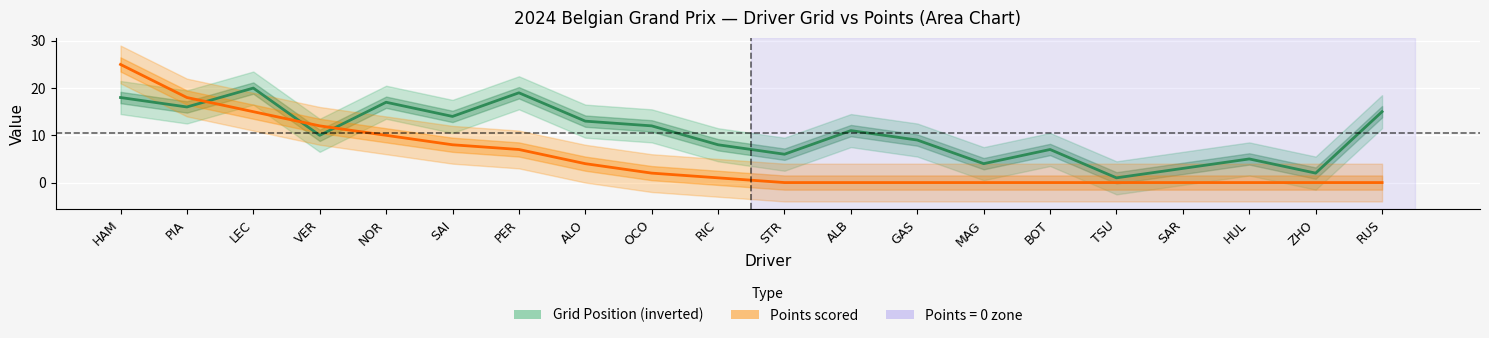

Which category has the highest value in the Grid Position (inverted) series?

LEC